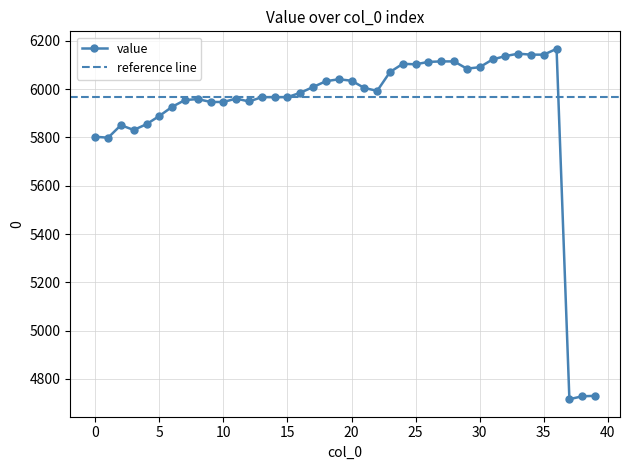

Approximately how many times larger is the value at 30 compared to 35?

1.0